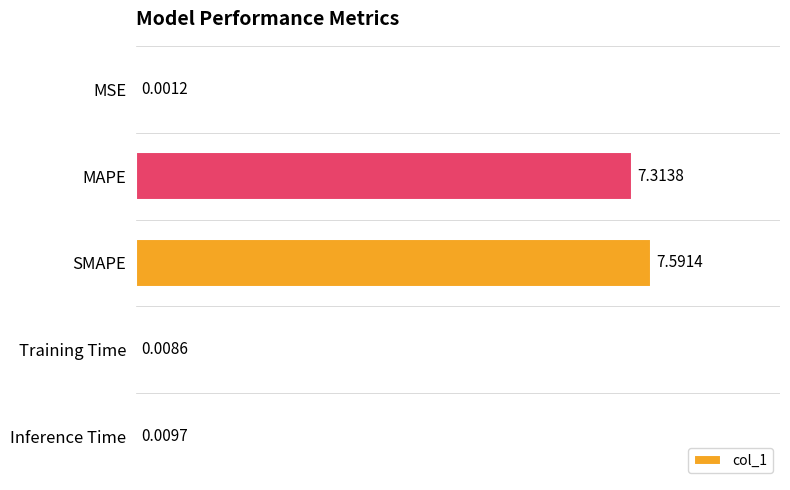

Are the bars grouped side by side (vs. stacked)?

No